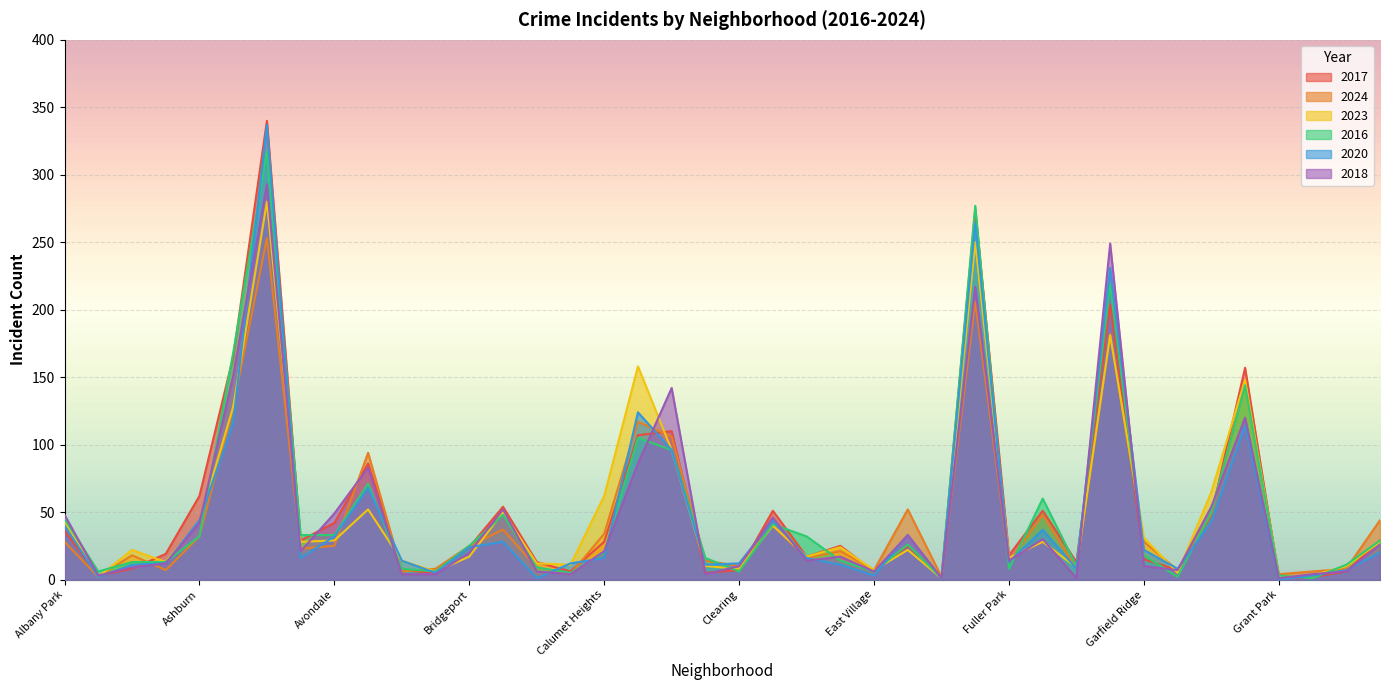

Which has a higher value, Gold Coast or Calumet Heights?

Calumet Heights